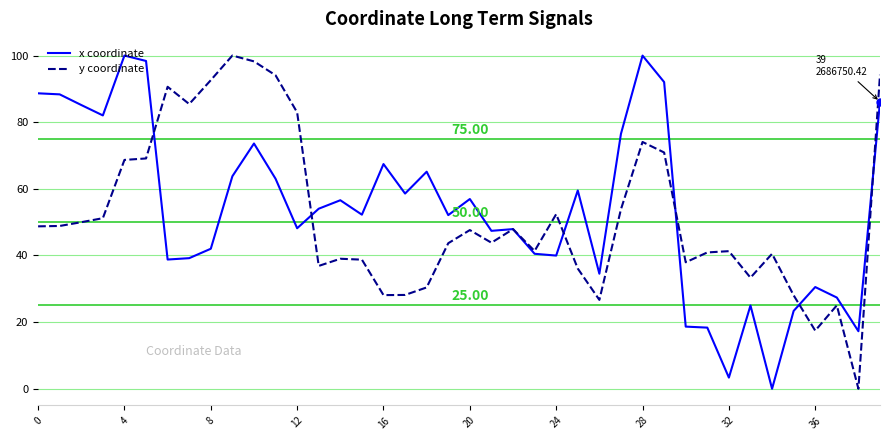

What is the highest value of the x coordinate series?

100.0